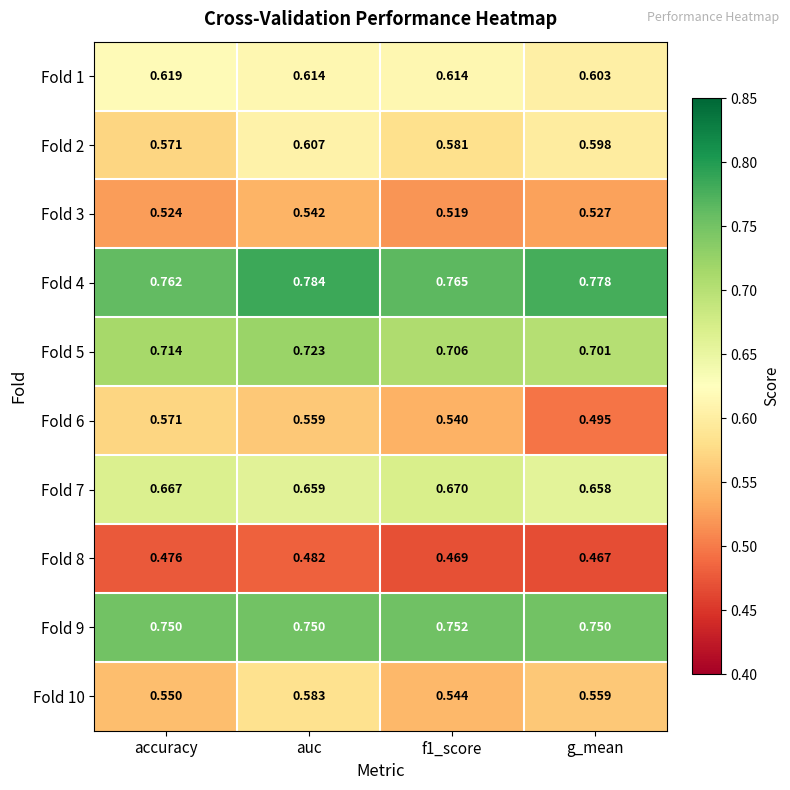

What is the total value across all series at f1_score?

6.2